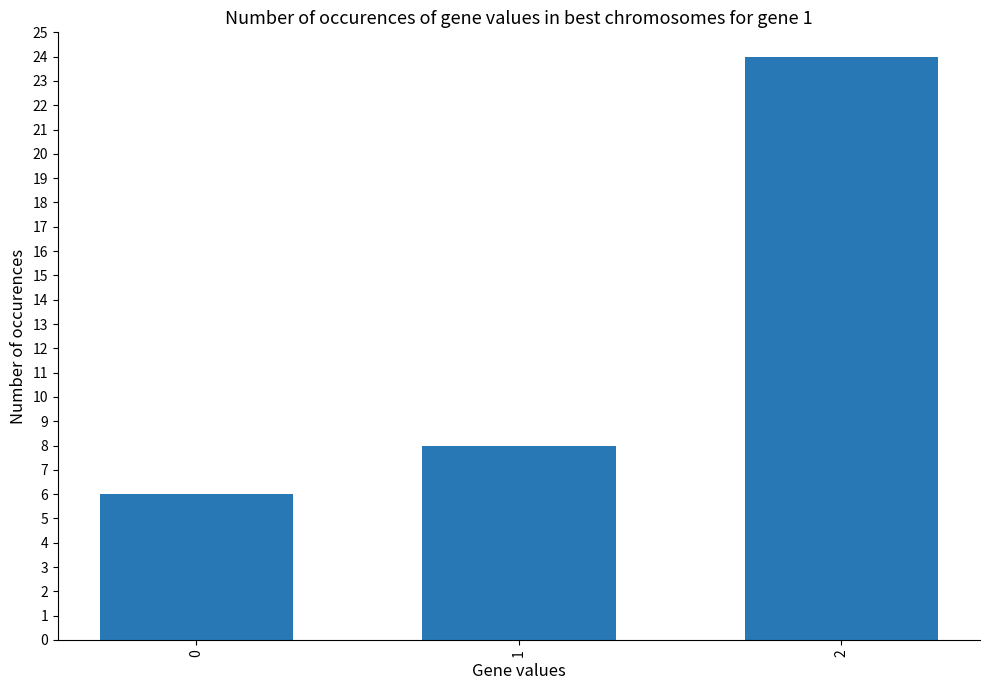

How many values are below 8?

1